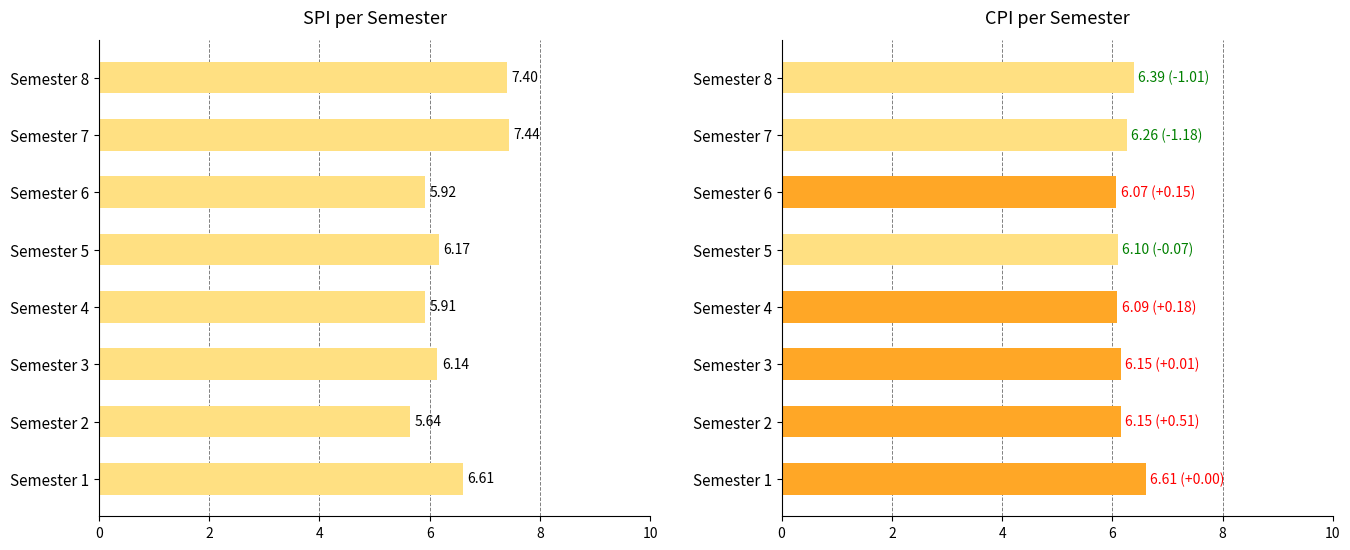

Reading left to right, what are all the values shown in this chart?

SPI: 6.6	5.6	6.1	5.9	6.2	5.9	7.4	7.4
CPI: 6.6	6.2	6.2	6.1	6.1	6.1	6.3	6.4